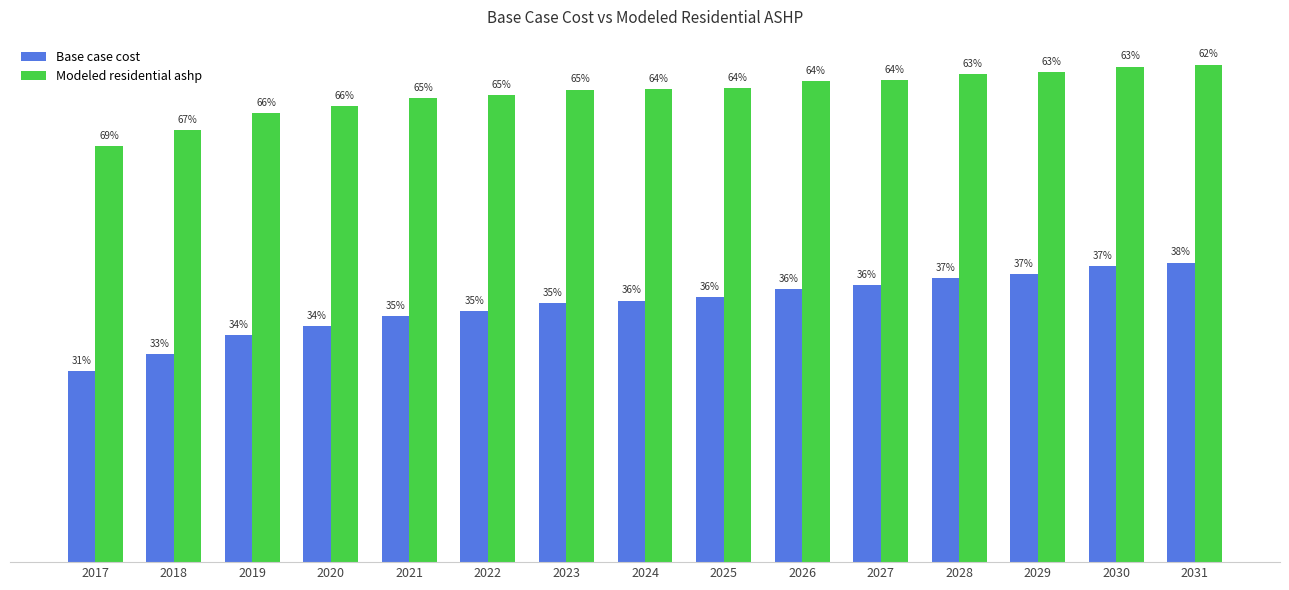

Rank the categories by Base case cost value from highest to lowest.

2031, 2030, 2029, 2028, 2027, 2026, 2025, 2024, 2023, 2022, 2021, 2020, 2019, 2018, 2017